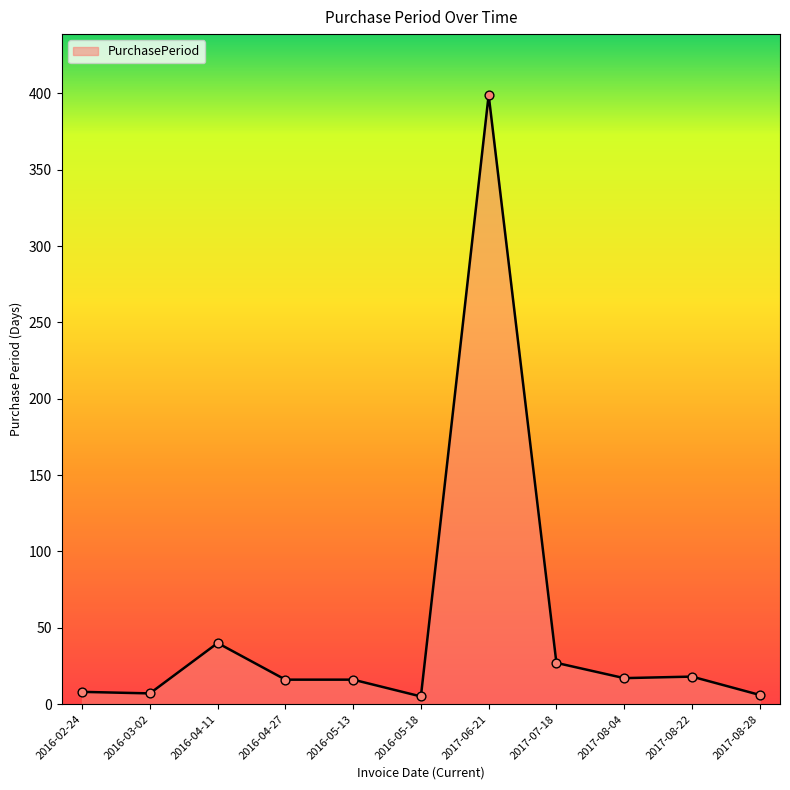

What is the change in value from 2016-04-27 to 2017-08-28?

-10